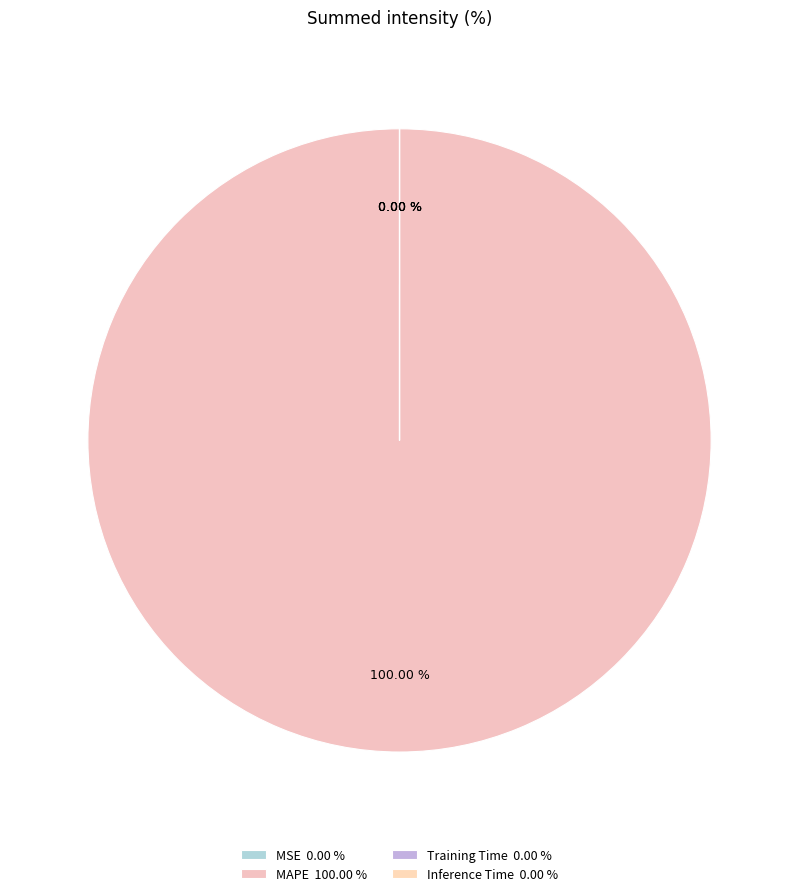

True or false: Inference Time accounts for 0% of the total.

True